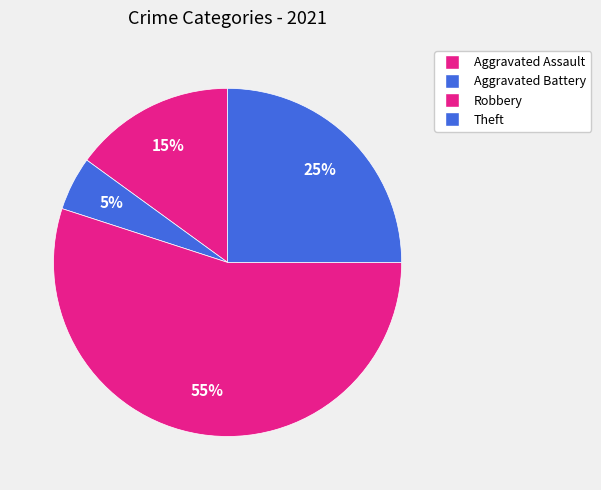

Which slice is the largest?

Robbery